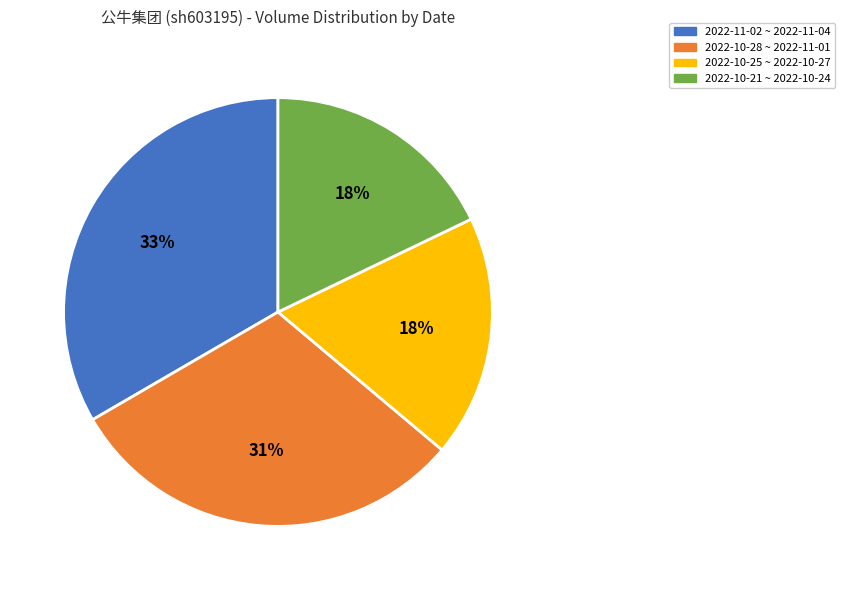

Which slice is the largest?

2022-11-02 ~ 2022-11-04